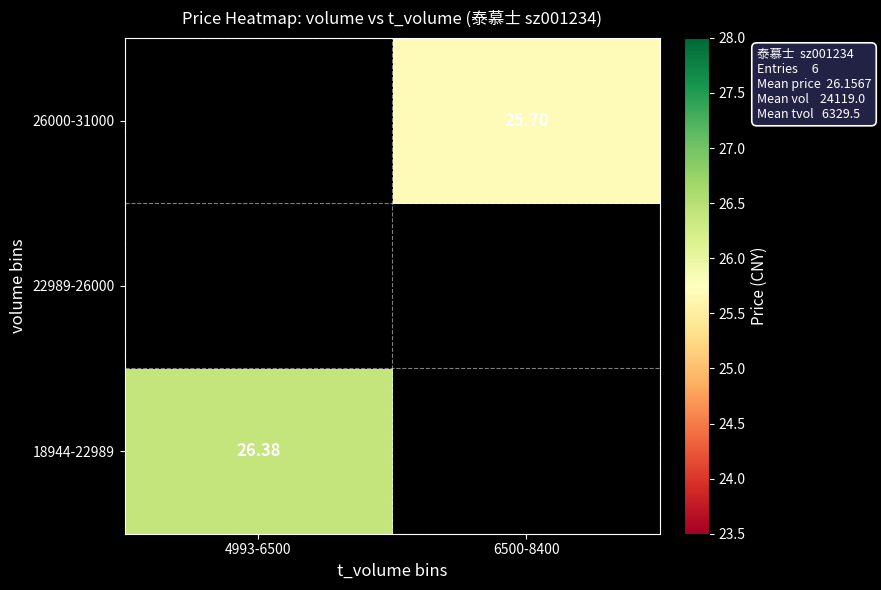

Is the value of 22989-26000 at 6500-8400 greater than the value of 26000-31000 at 6500-8400?

No